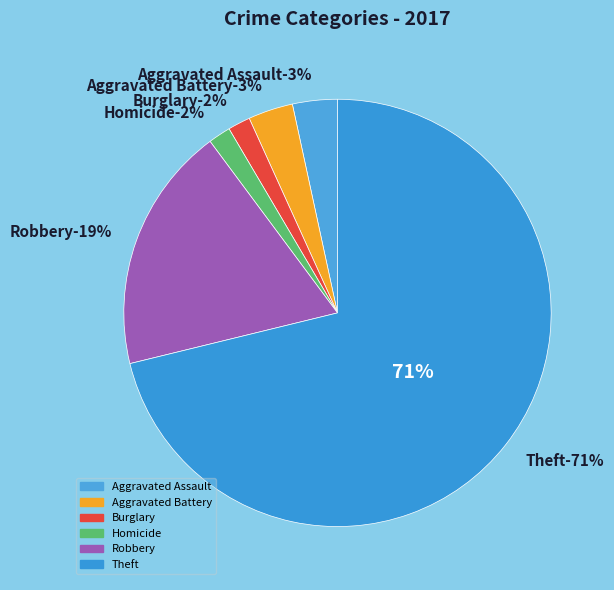

Between Theft and Aggravated Battery, which is larger?

Theft